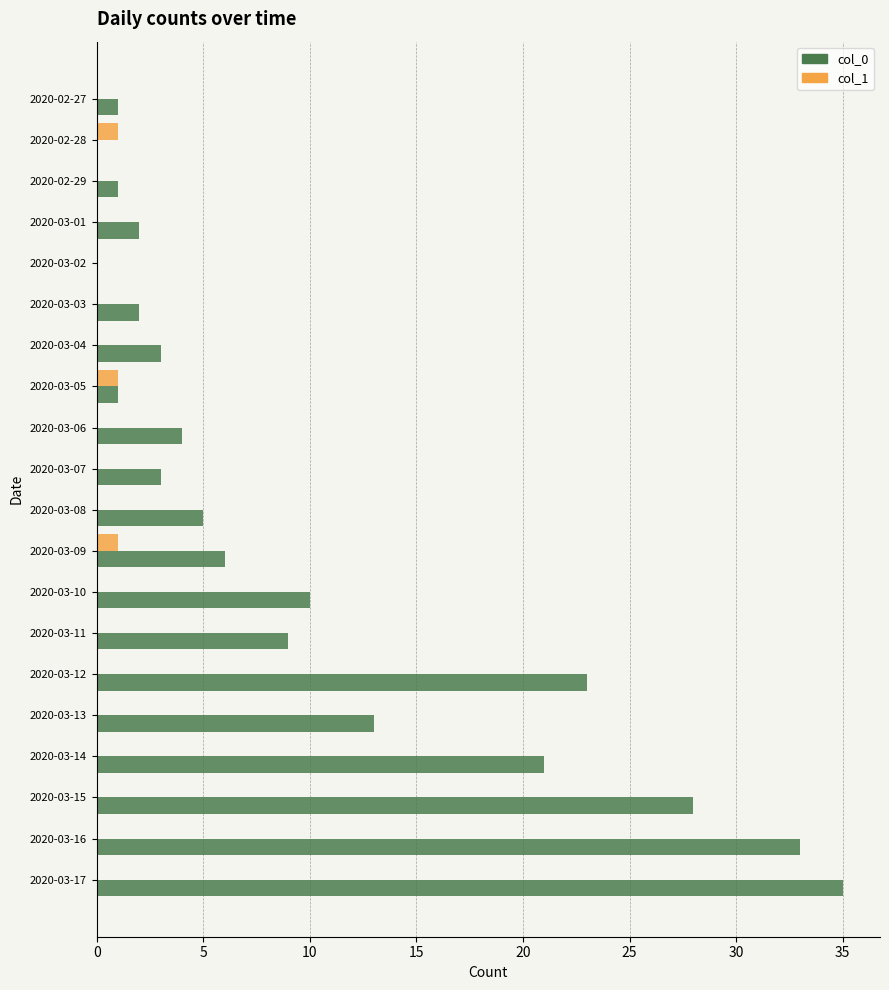

Which category has the highest value in the col_0 series?

2020-03-17